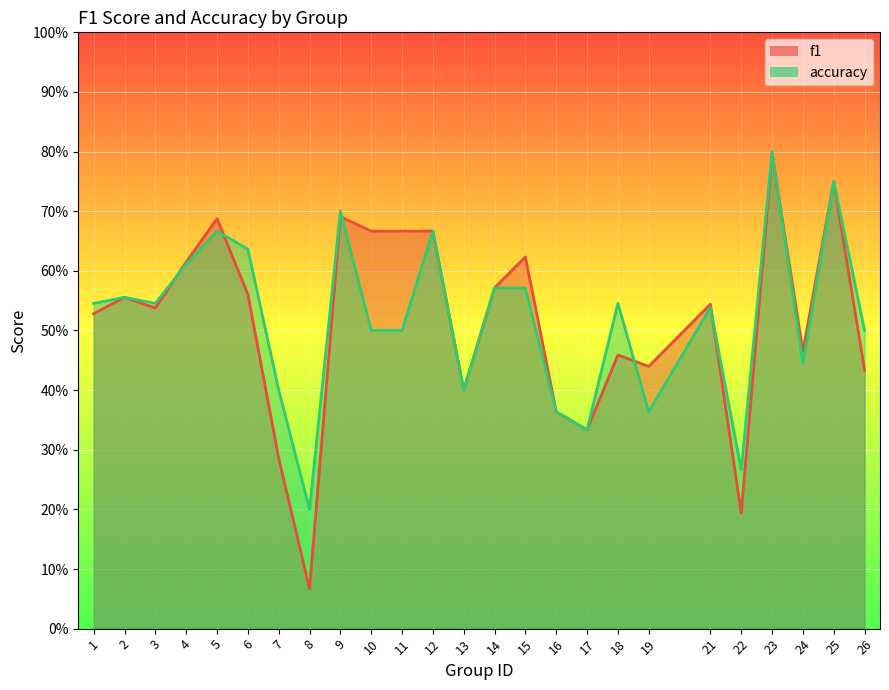

What is the maximum value for accuracy?

0.8